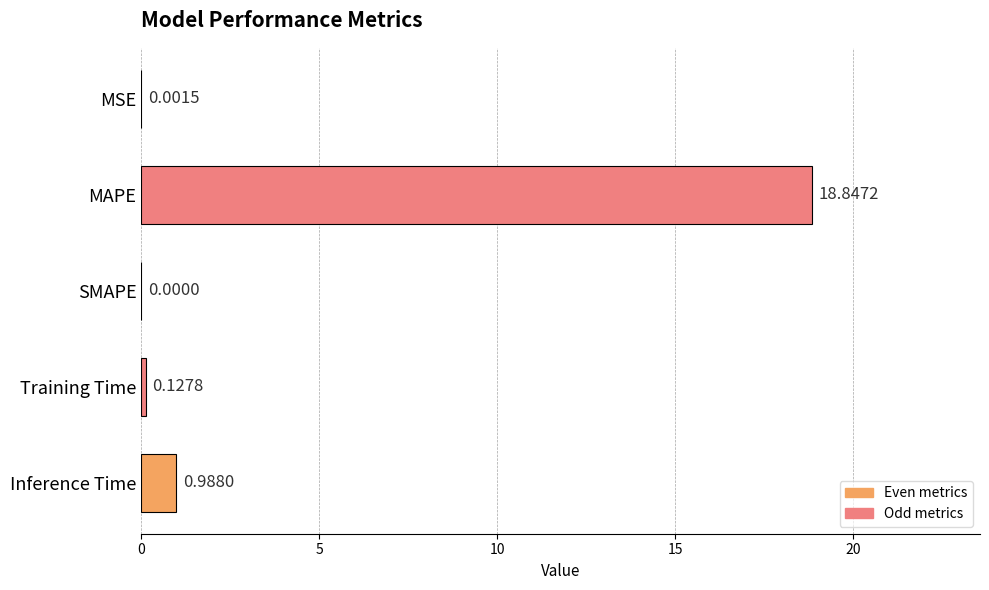

How many series are shown in this chart?

1